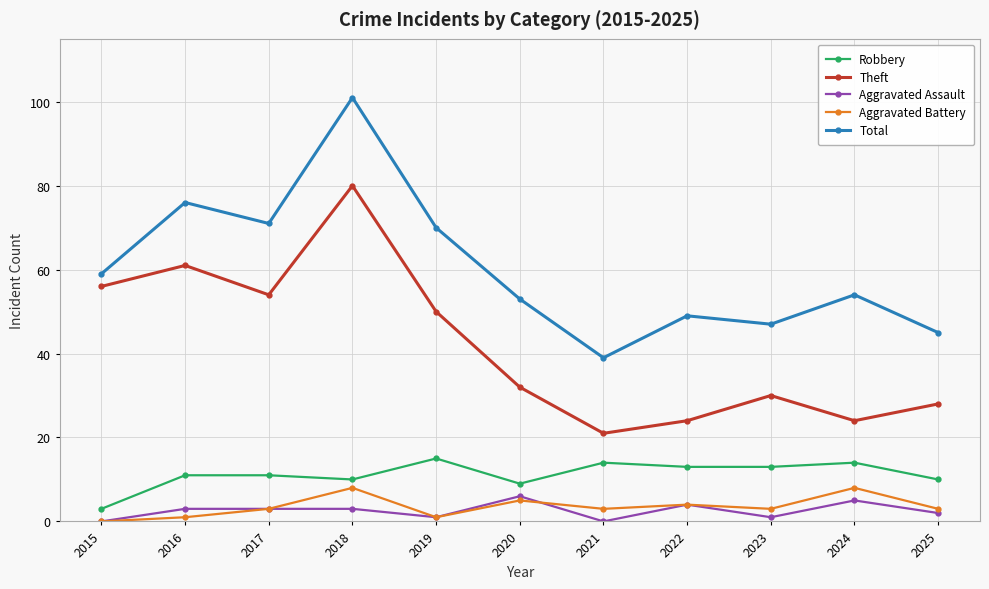

True or false: Total has more than 2 interior local peaks.

True